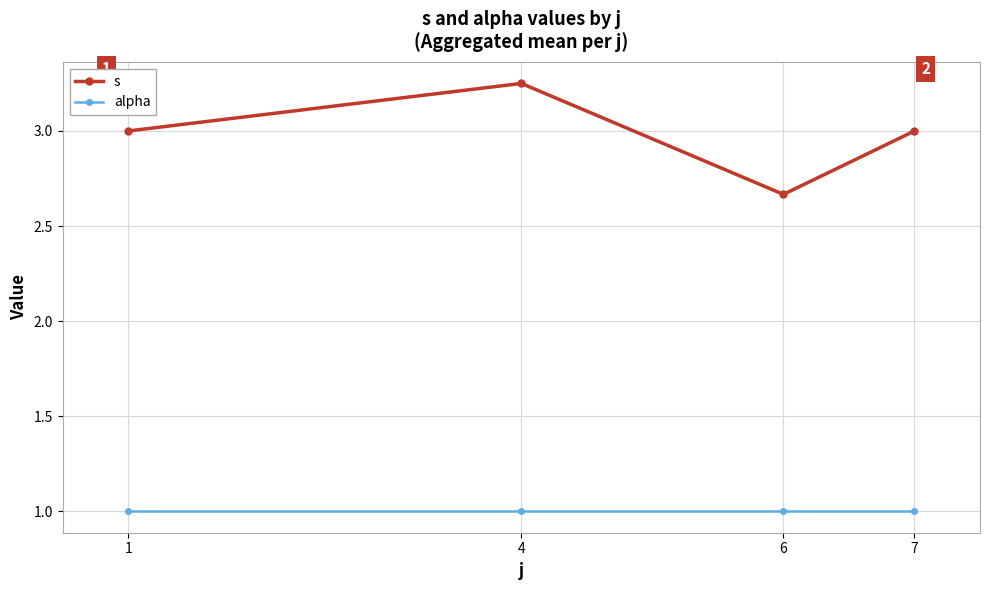

Which category has the highest value across all series?

4